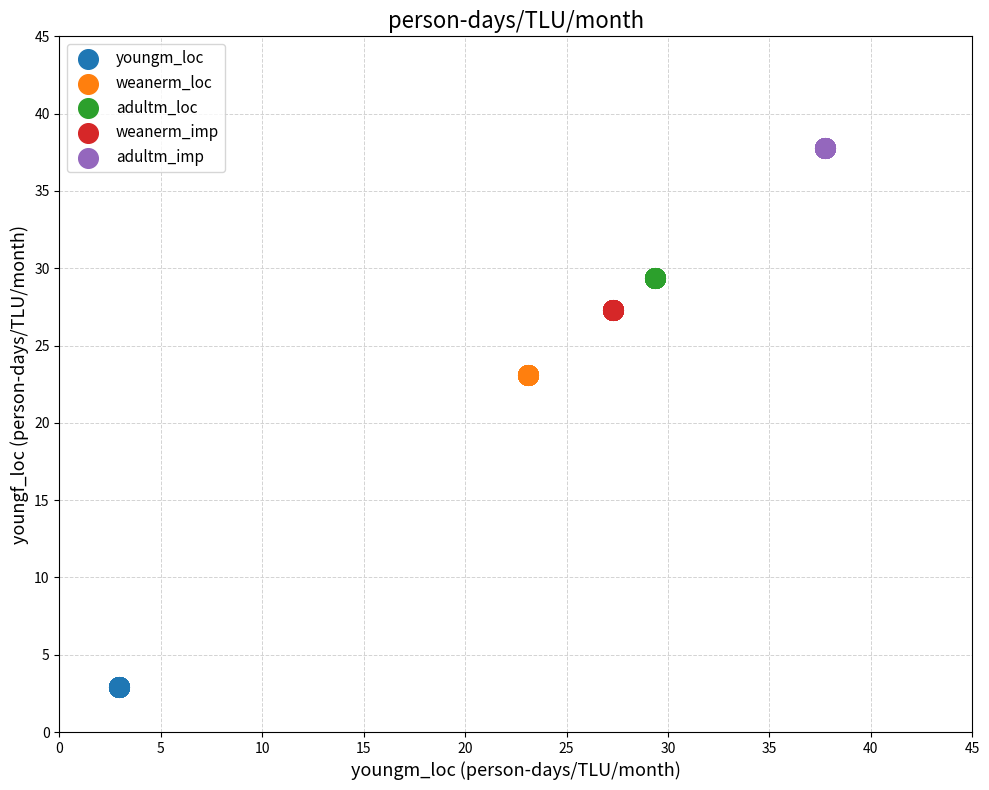

Which series reaches the maximum Y coordinate?

adultm_imp